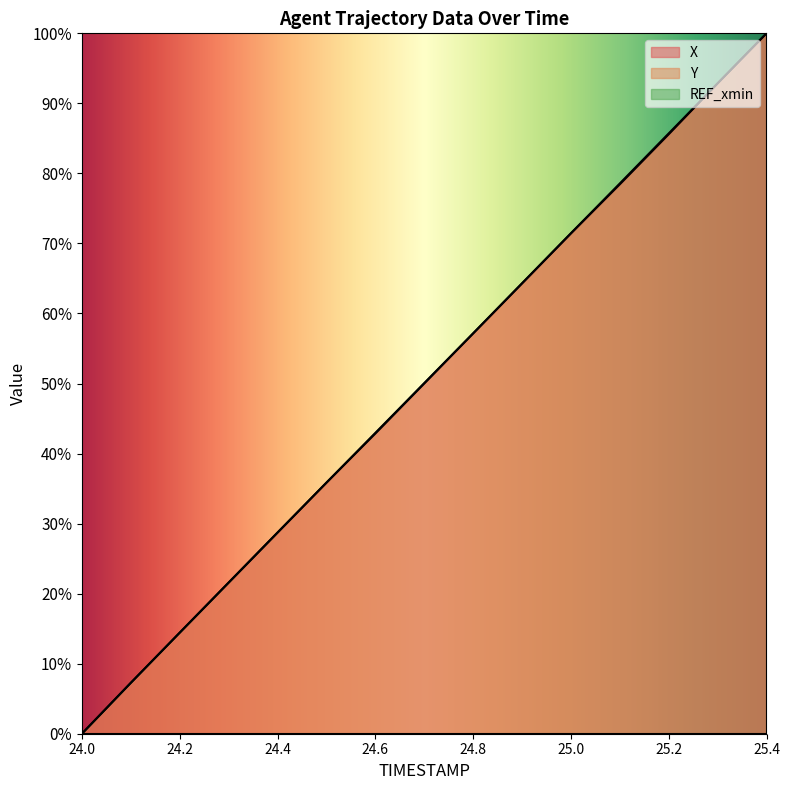

Does the chart display data point markers on the line(s)?

No